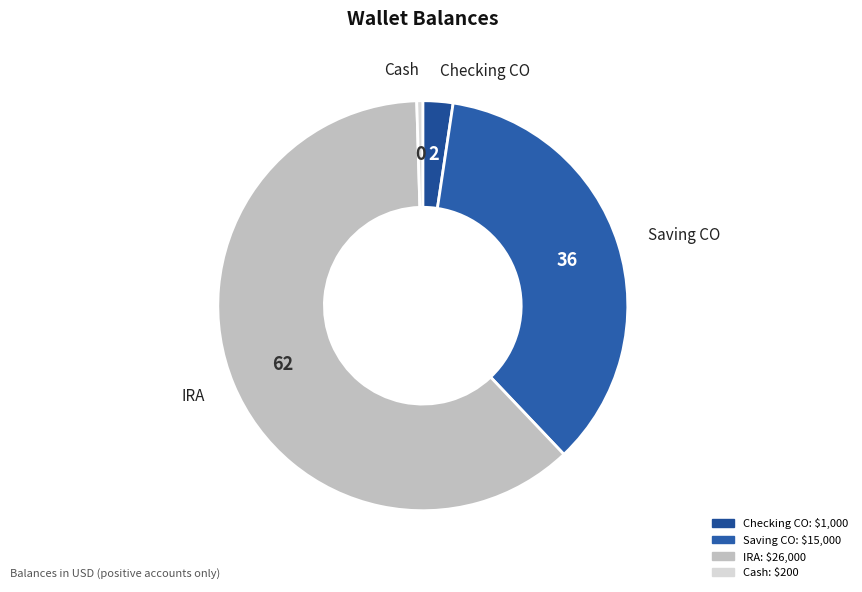

Do IRA and Cash together represent more than half of the pie?

Yes